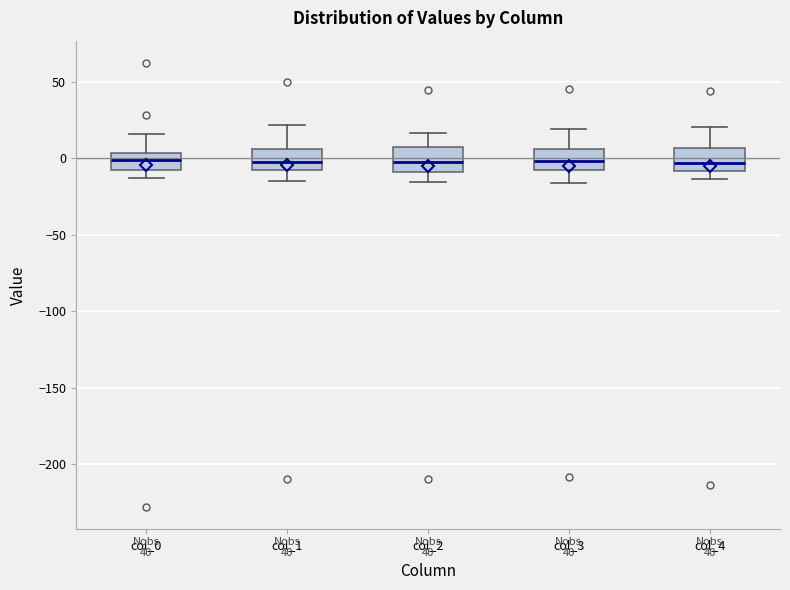

Reading left to right, transcribe this box plot: for each box, give where its median line is, the range the box spans, and where its two whiskers end, as read against the y-axis. The values are not printed on the chart, so give them approximately, as read against the axis.

col_0: median 0, box -10 to 5, whiskers -15 to 15
col_1: median -5, box -10 to 5, whiskers -15 to 20
col_2: median -5, box -10 to 5, whiskers -15 to 15
col_3: median 0, box -10 to 5, whiskers -15 to 20
col_4: median -5, box -10 to 5, whiskers -15 to 20